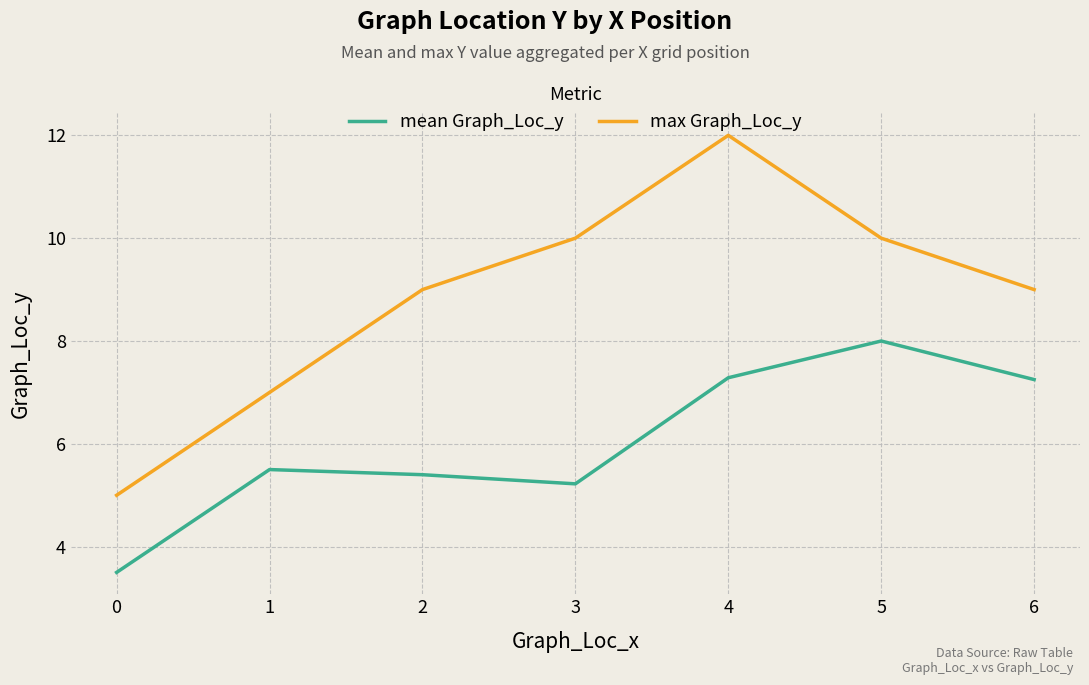

True or false: max Graph_Loc_y has a value of 14.9 at 2.

False